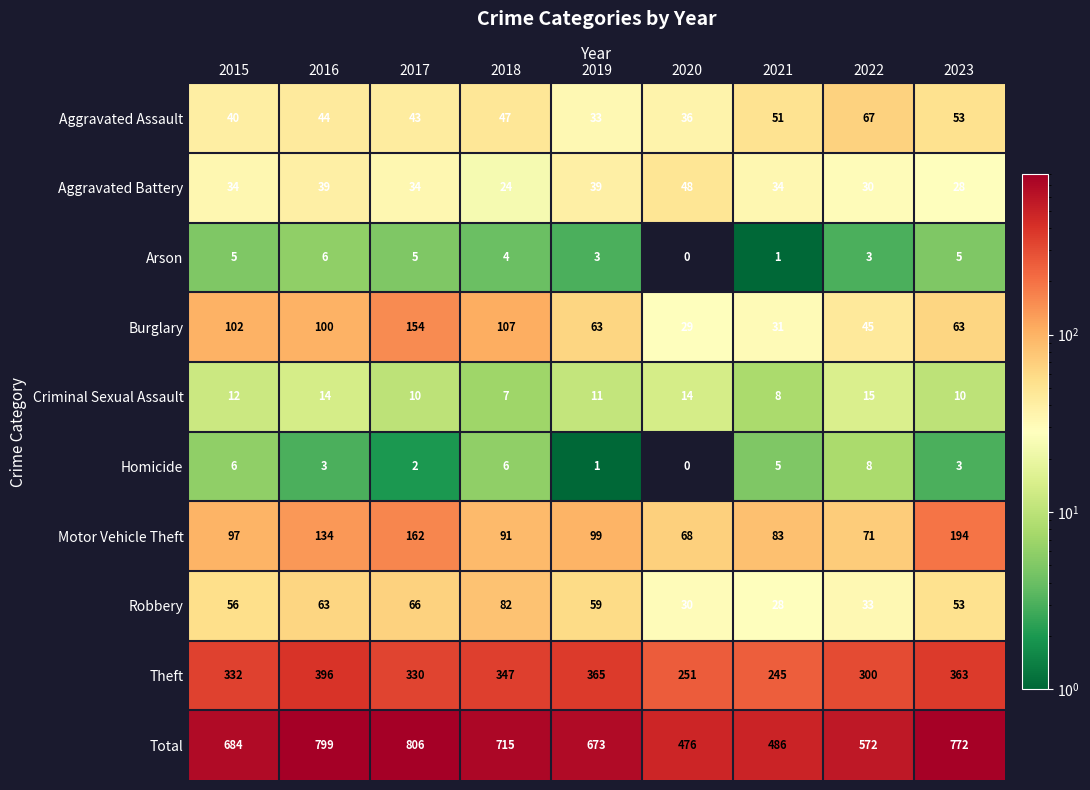

Between 2015 and 2020, which series saw the biggest shift?

Total